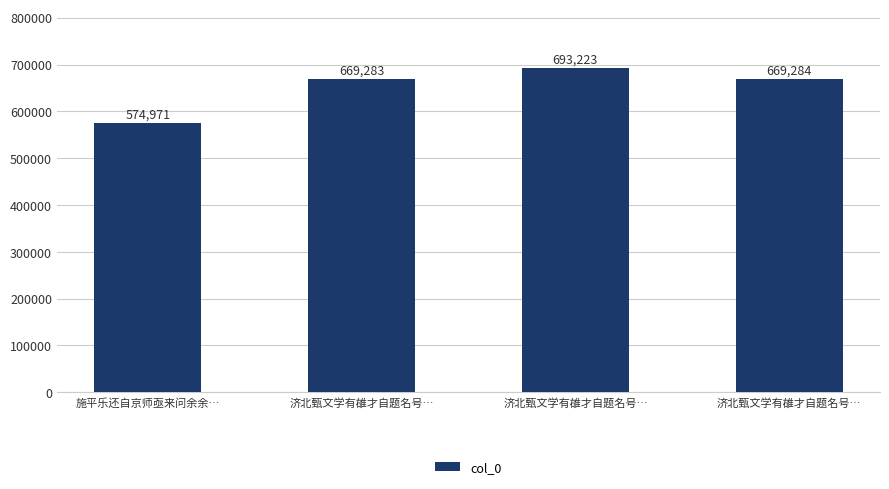

How many categories are shown in the chart?

4